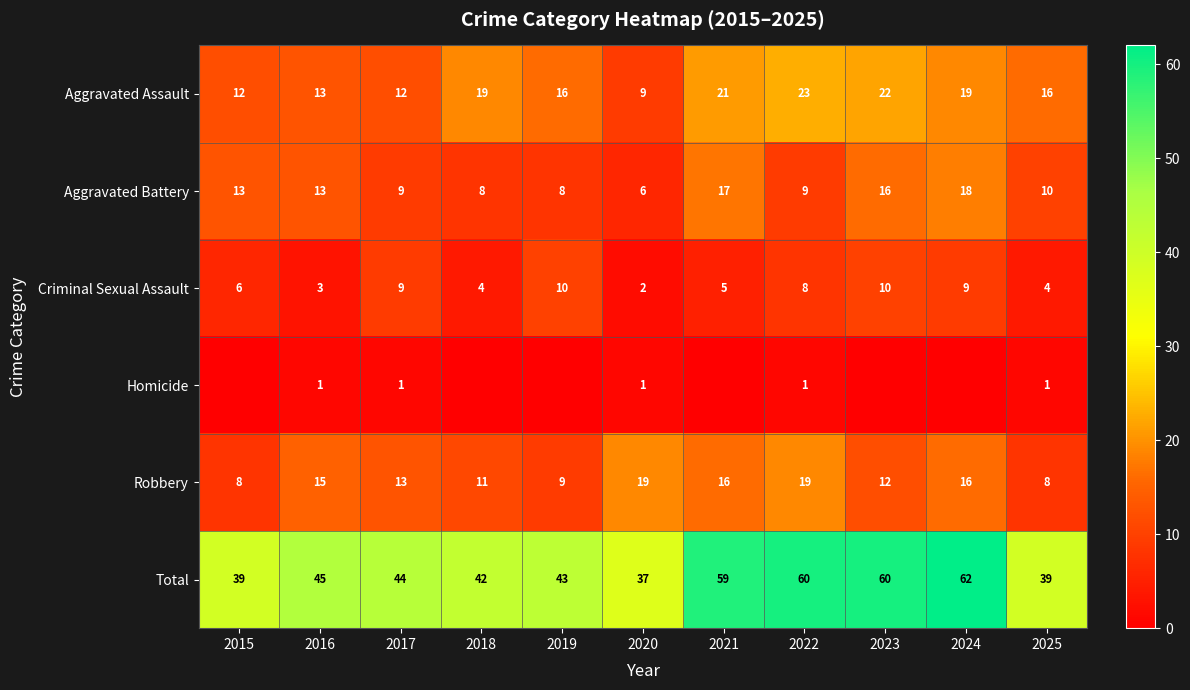

What is the spread (max minus min) of values at 2022?

59